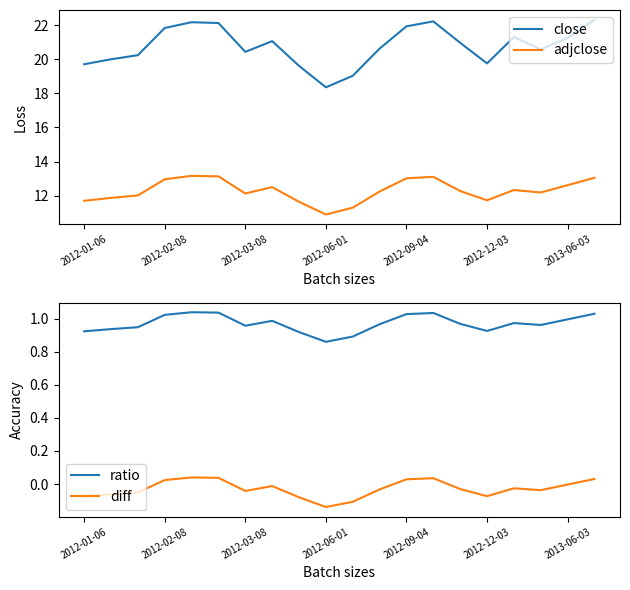

True or false: ratio has a value of 1.5 at 2012-06-01.

False